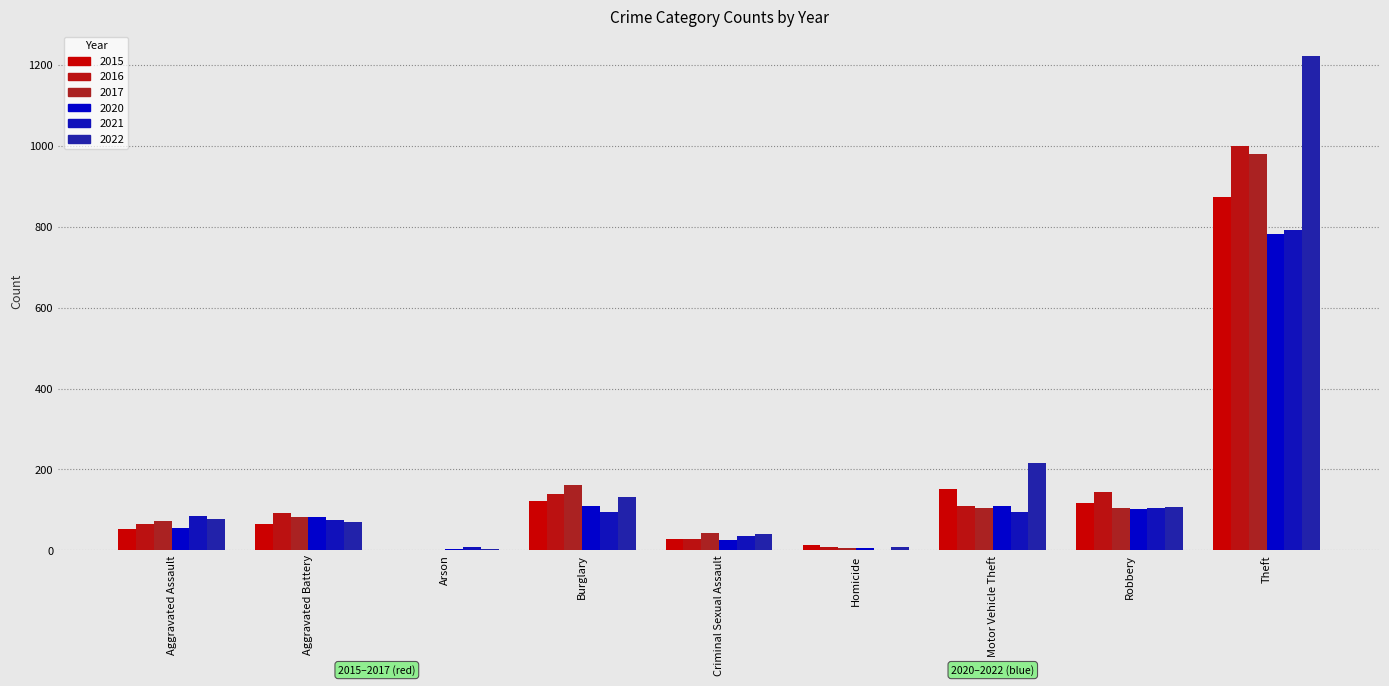

What is the difference between the 2017 values at Aggravated Battery and Aggravated Assault?

11